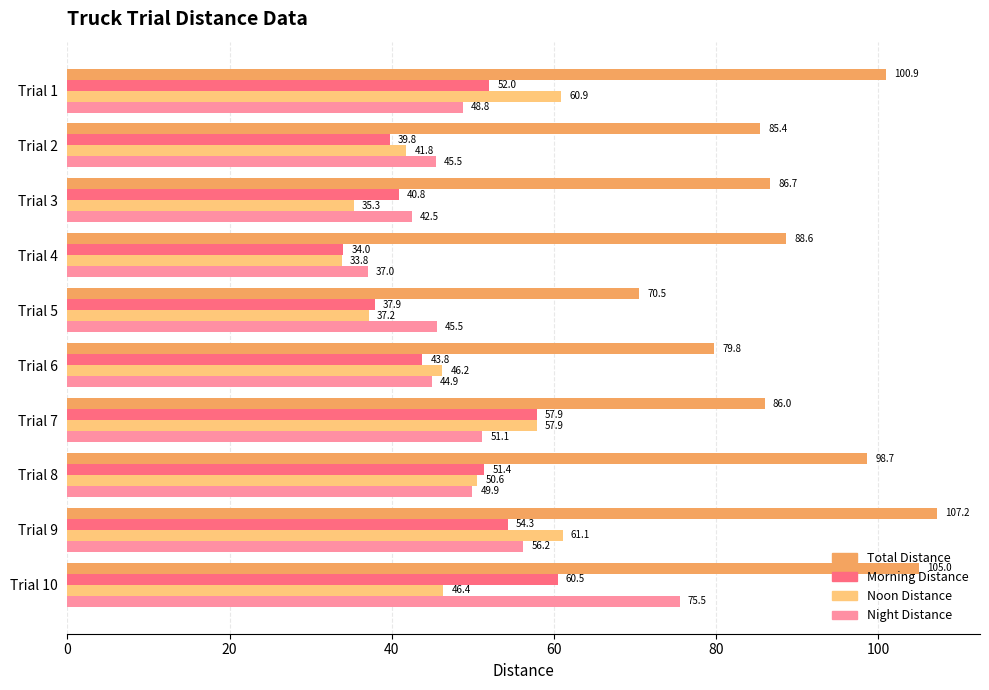

At which label is Total Distance closest to 88?

Trial 4